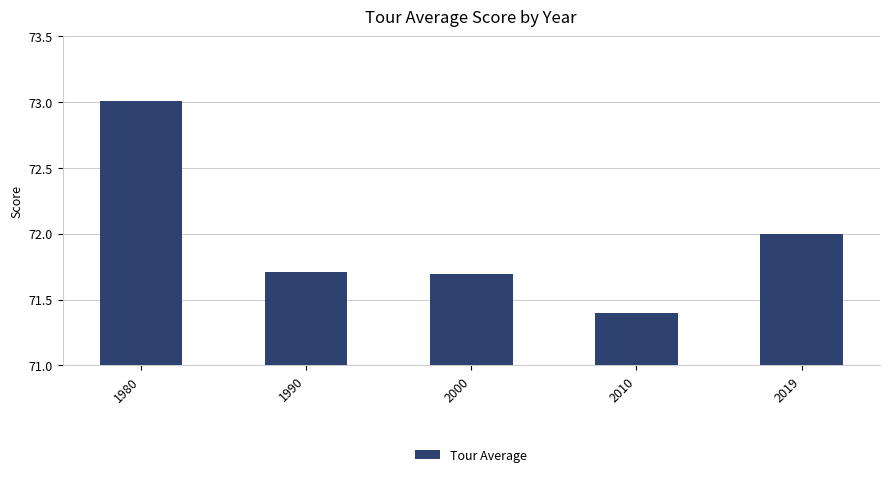

List the labels in order of value, largest first.

1980, 2019, 1990, 2000, 2010